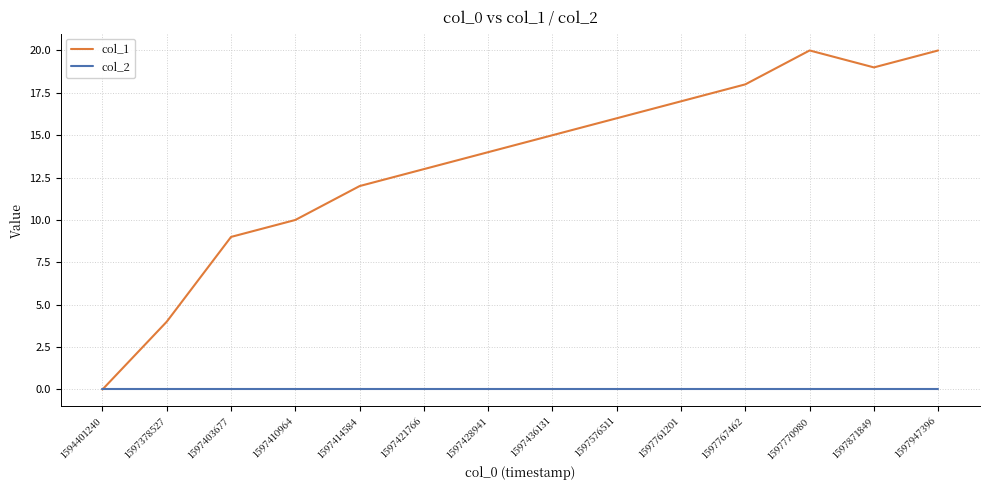

List the series in order of their peak value, lowest first.

col_2, col_1